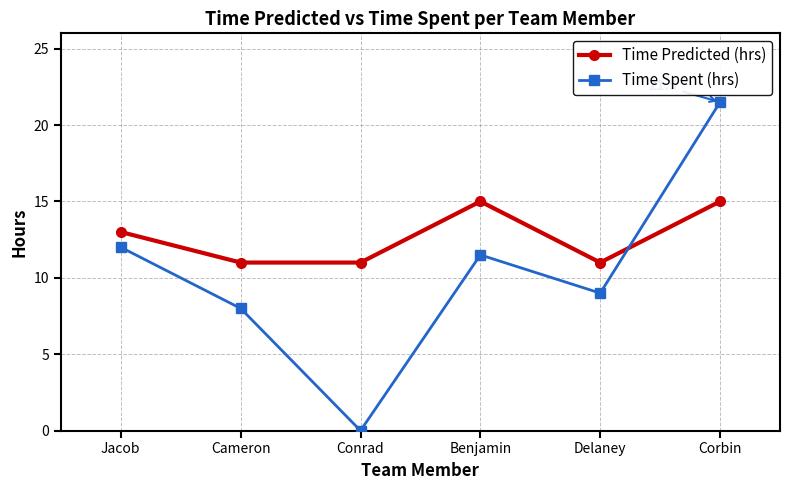

Count the Time Predicted (hrs) values in the range 11 to 15.

6